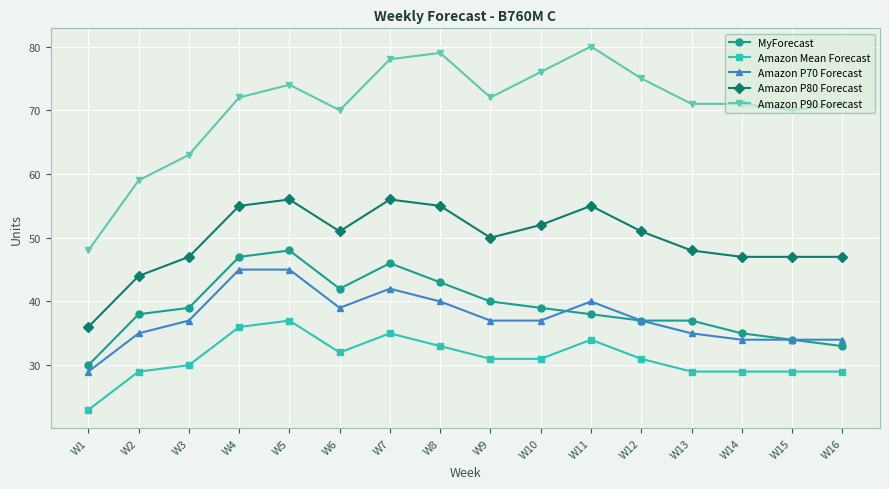

The value of Amazon Mean Forecast at W10 is 51. True or false?

False